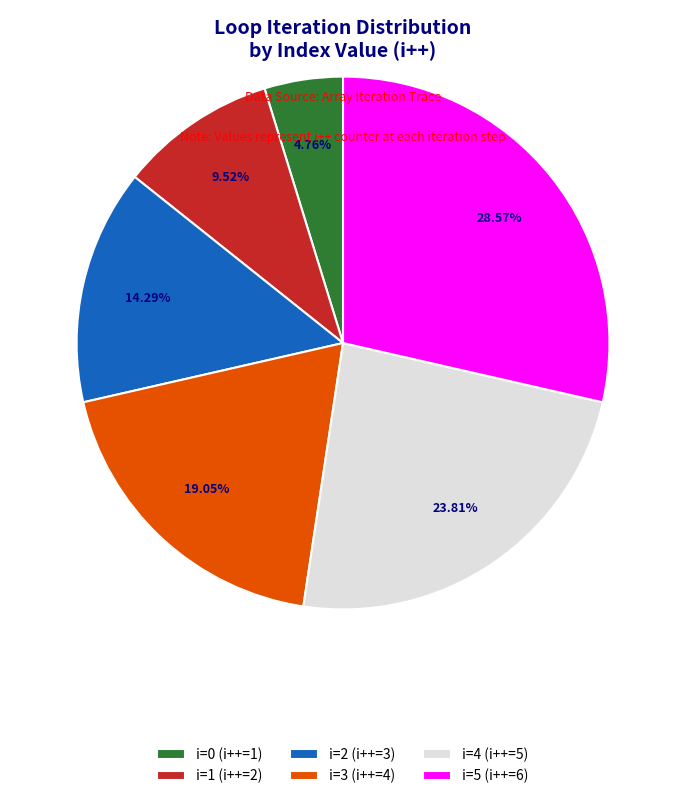

Combined, do i=2 (i++=3) and i=5 (i++=6) account for over 50%?

No